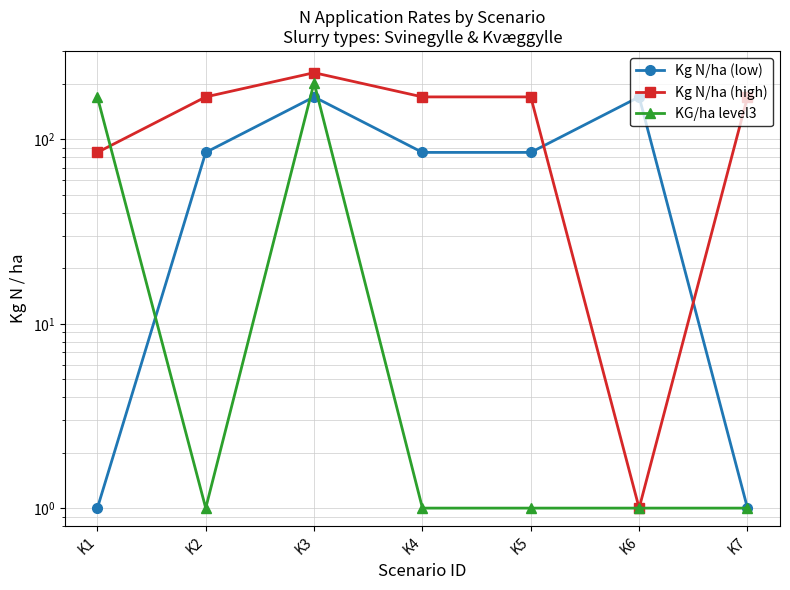

How many times do Kg N/ha (low) and Kg N/ha (high) cross each other?

2